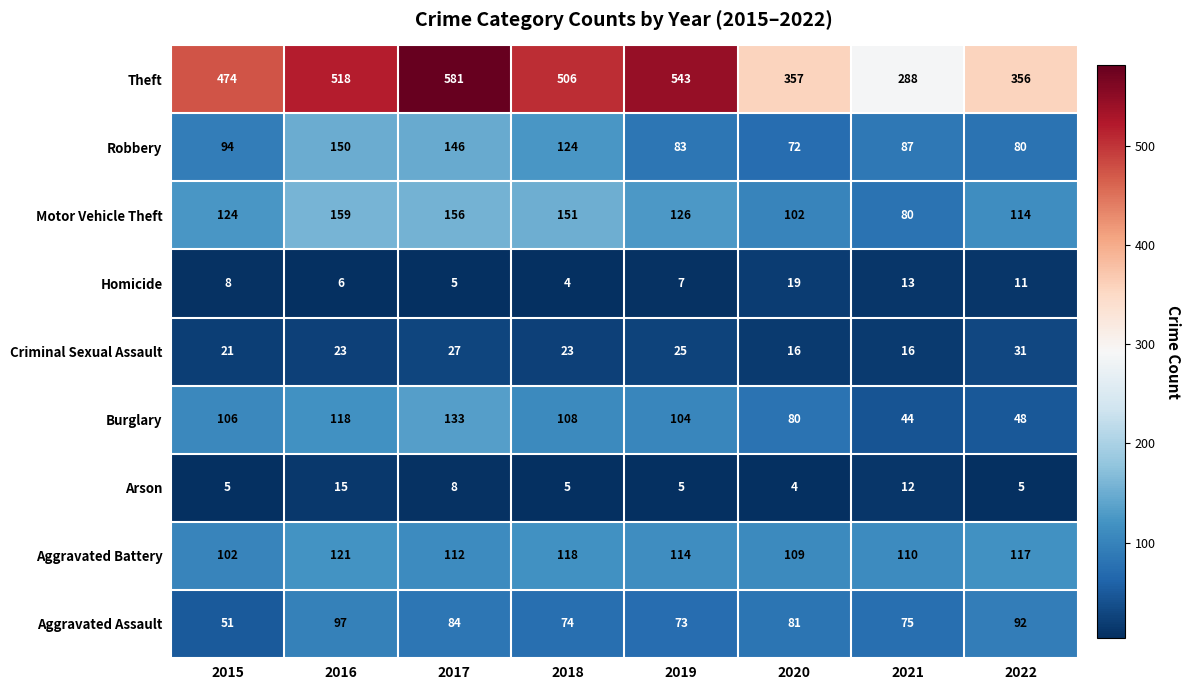

What is the difference between the maximum and minimum values in the Aggravated Battery series?

19